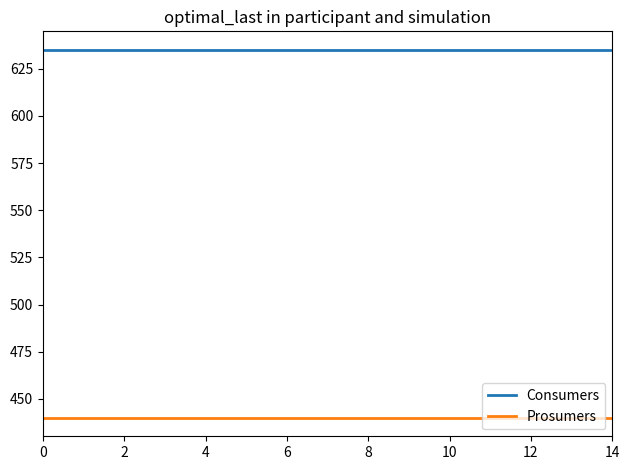

Which series has the largest total across all categories?

Consumers